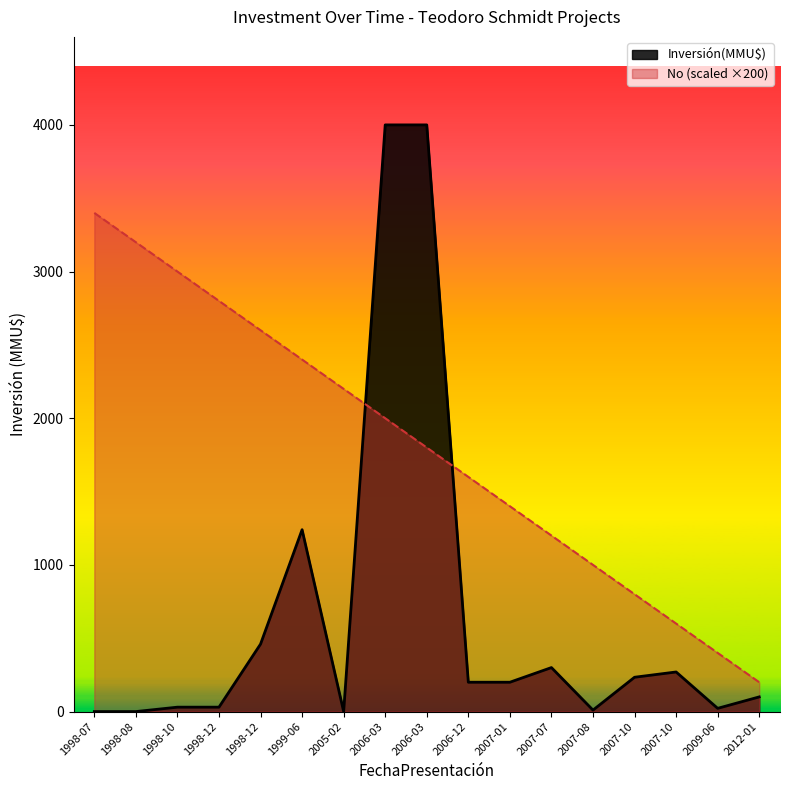

How many data points in No are above 1800?

8